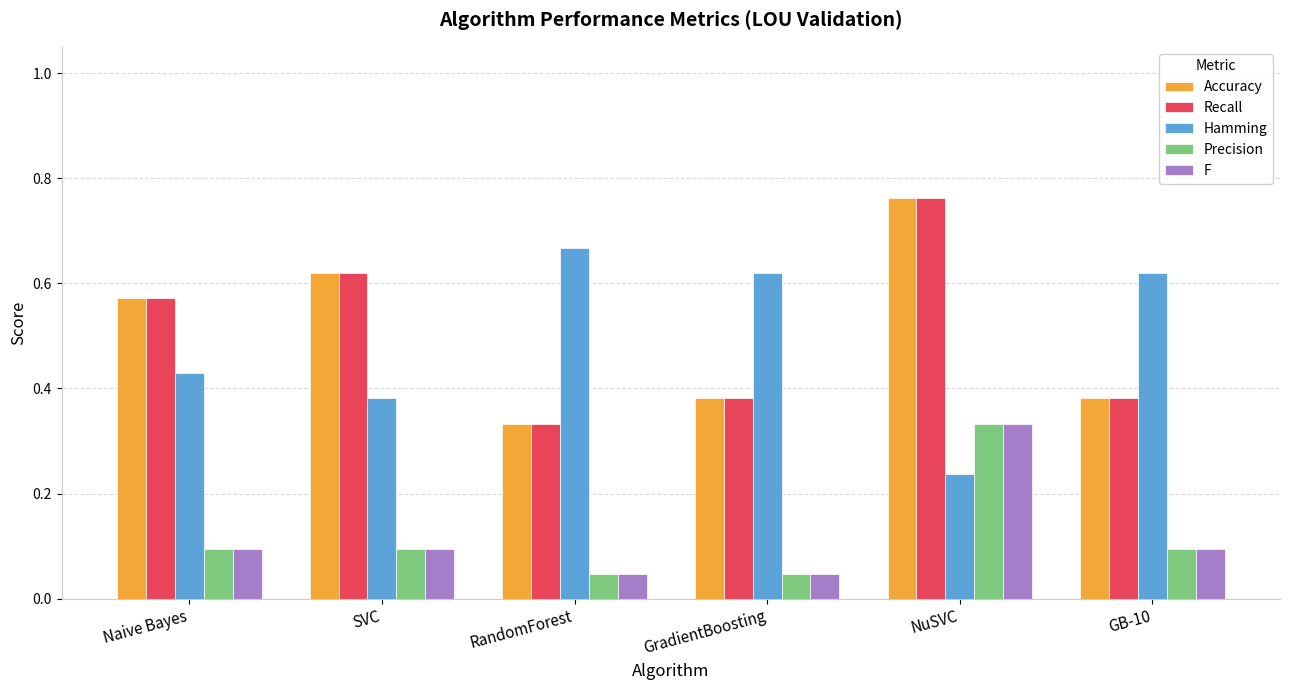

Which category has the lowest value in the Hamming series?

NuSVC